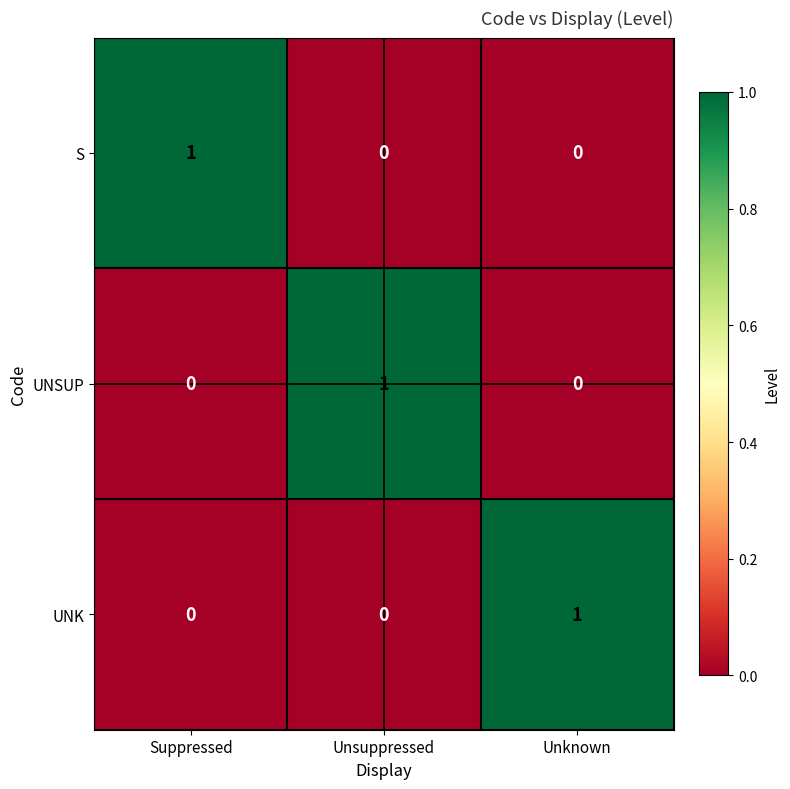

Count the UNSUP values in the range 0 to 1.

3